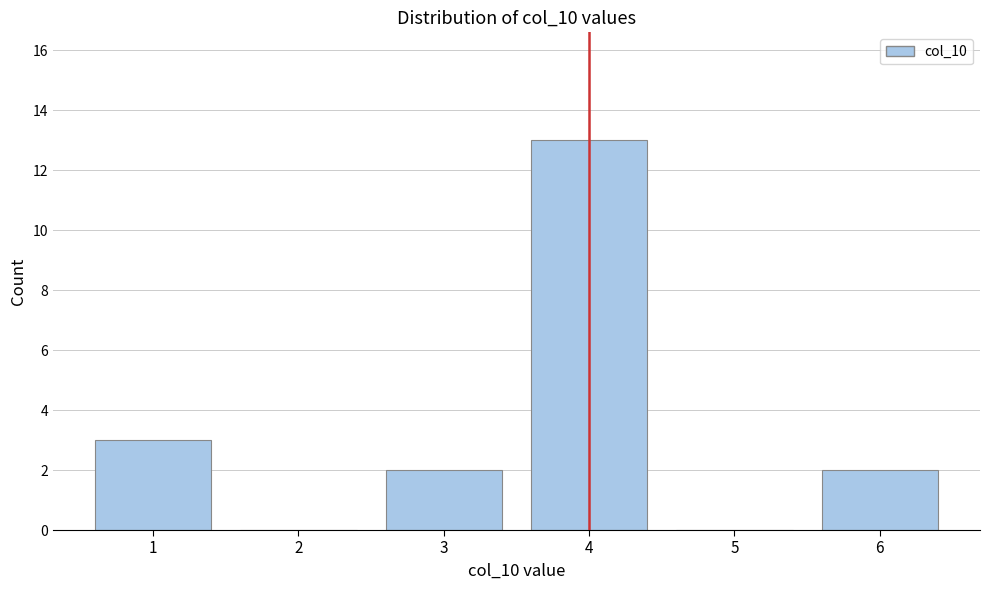

Reading left to right, transcribe all the data shown in this chart.

1=3	2=0	3=2	4=13	5=0	6=2